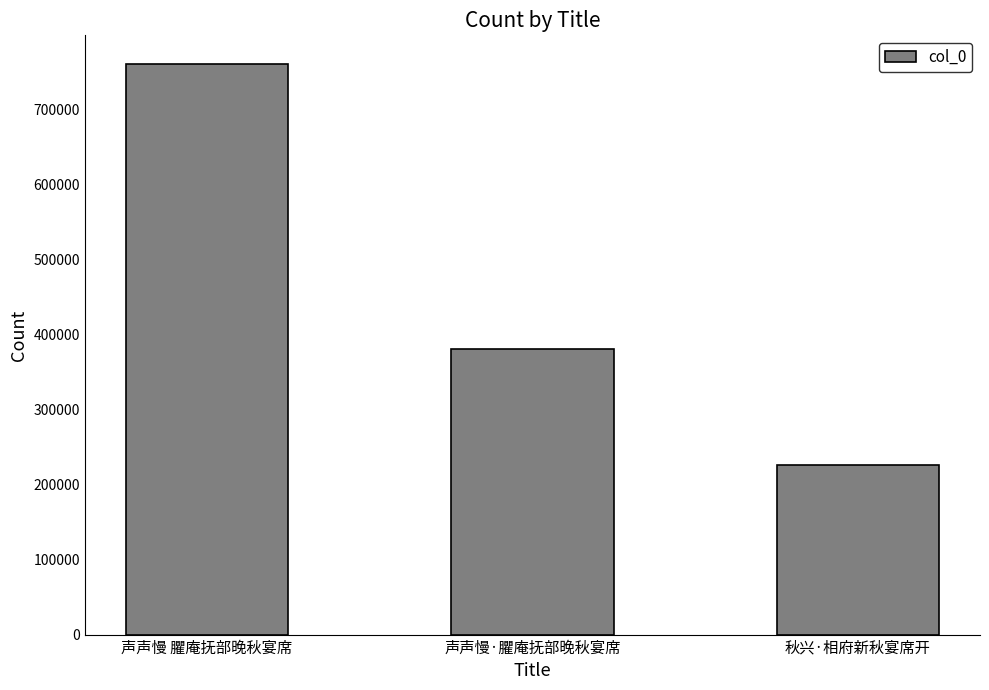

Reading left to right, what are all the values shown in this chart?

761031	380952	225795